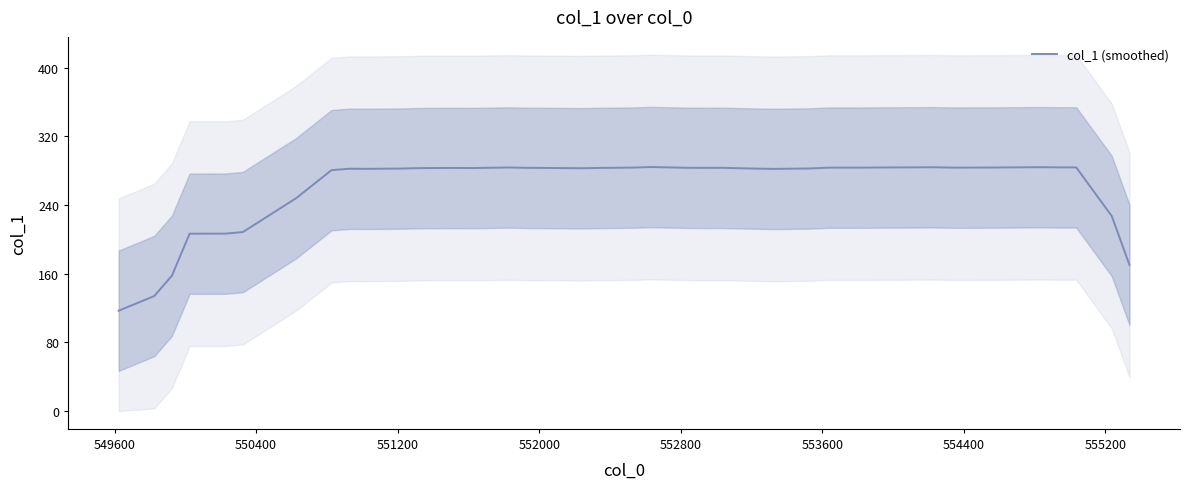

Reading right to left, list all the values displayed in this chart.

170.2	227.1	283.8	283.8	284.0	283.6	283.5	283.9	283.7	283.7	283.5	283.5	282.5	282.0	282.4	283.3	283.2	283.4	284.2	283.6	283.1	282.8	283.2	283.3	283.7	283.0	283.1	283.0	282.4	282.1	282.2	280.5	247.8	208.5	206.6	206.6	157.7	133.9	116.9